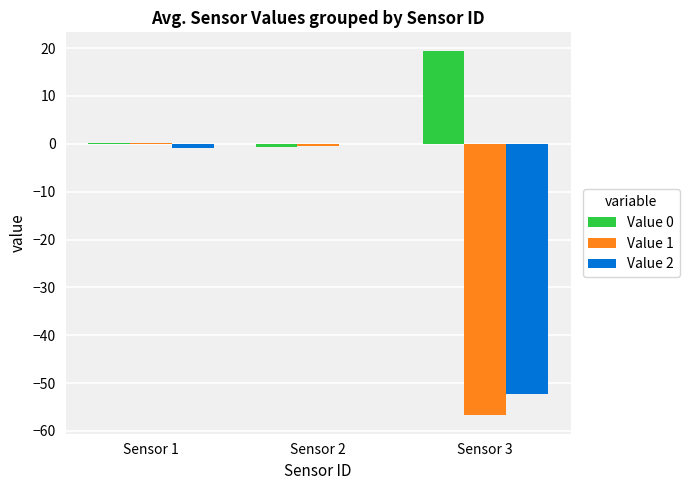

What is the sum of all Value 1 values?

-56.9